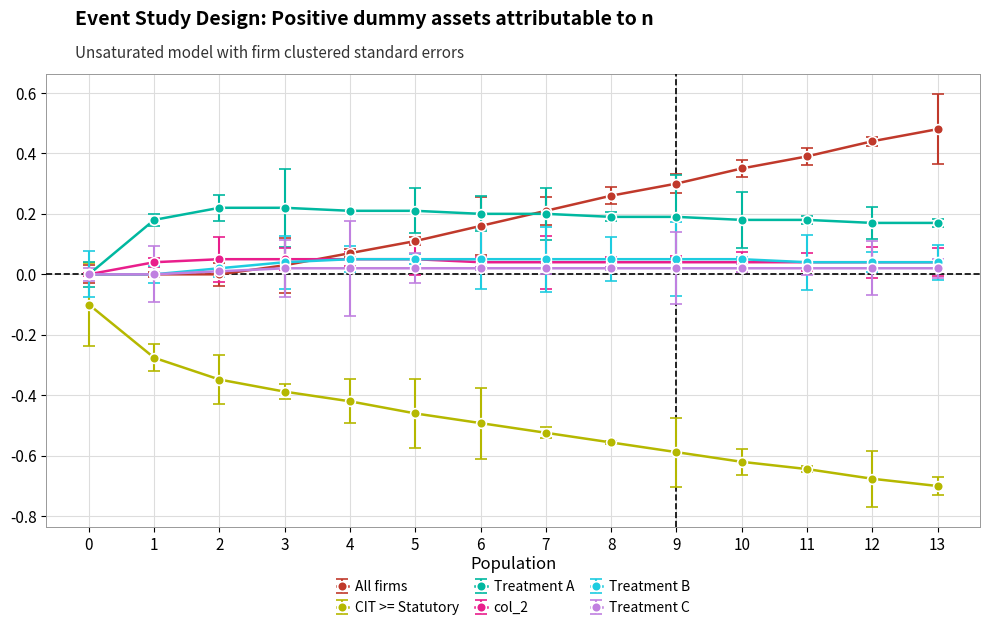

True or false: CIT >= Statutory and All firms cross at least once.

False